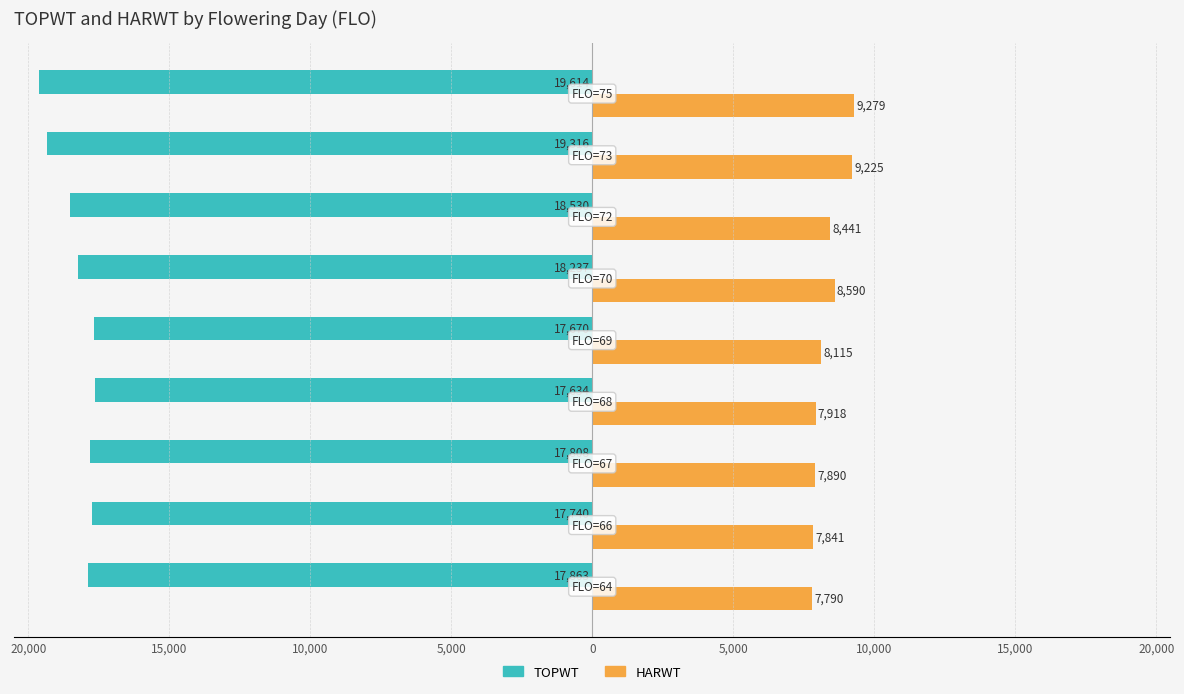

What are all the series names shown in the legend?

TOPWT, HARWT